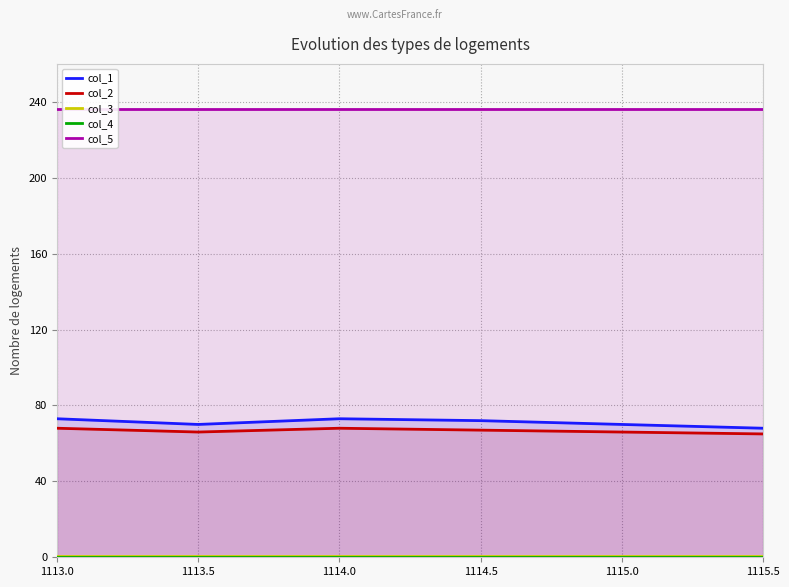

Is it true that col_3 equals 0.3 at 1115.0?

False